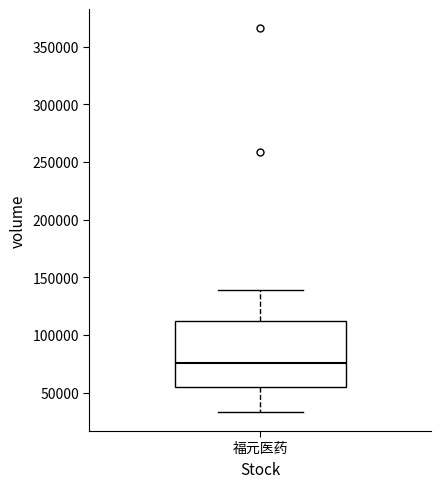

Transcribe this box plot: give where the median line is, the range the box spans, and where the two whiskers end, as read against the y-axis. The values are not printed on the chart, so give them approximately, as read against the axis.

median 75000, box 55000 to 110000, whiskers 35000 to 140000